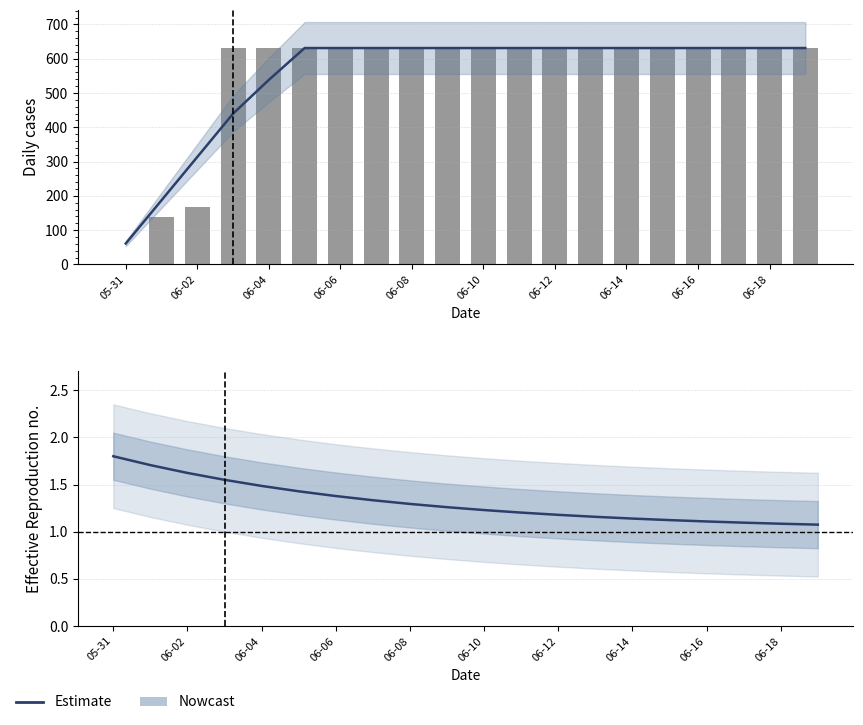

Which has a higher value, 06-18 or 16?

06-18